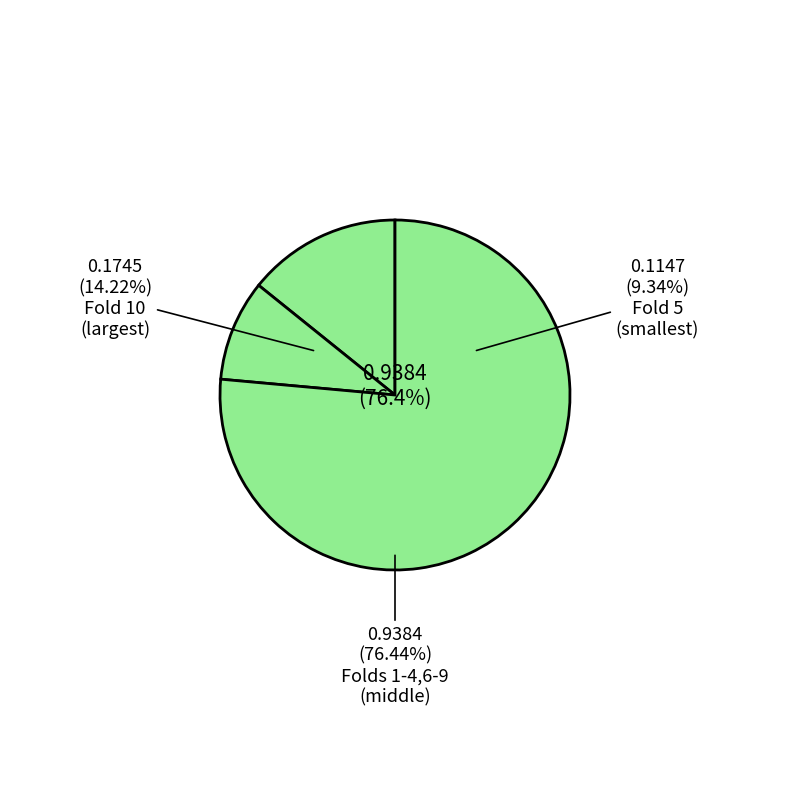

Does Fold 7 account for over 50% of the chart?

No